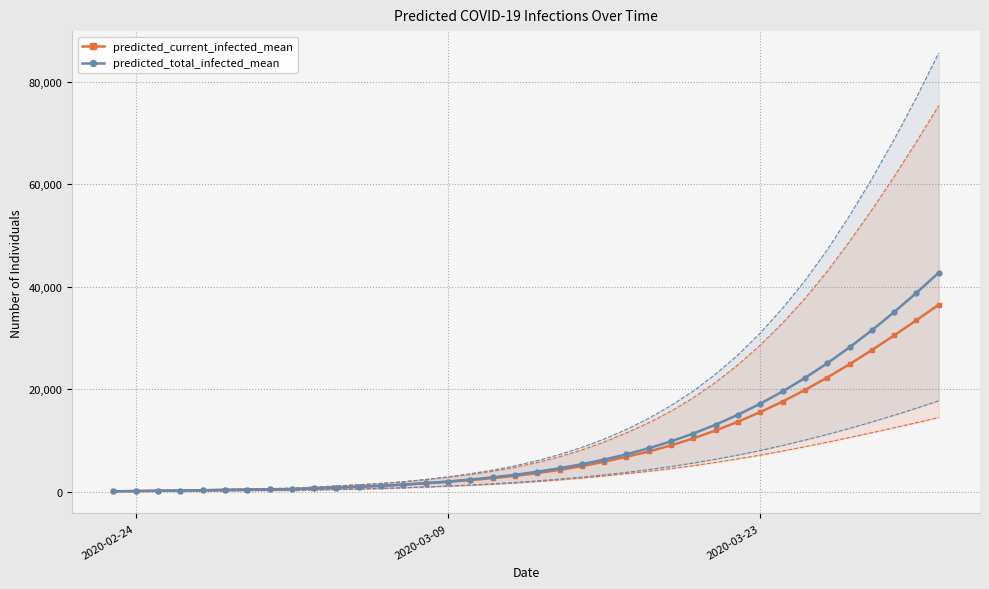

What are all the series names shown in the legend?

predicted_current_infected_mean, predicted_total_infected_mean